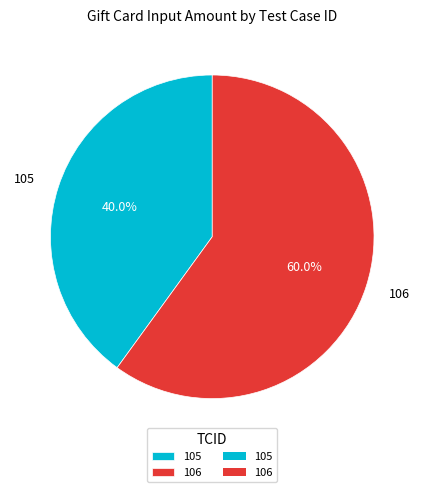

What percentage is the 106 slice, to the nearest percent?

60%